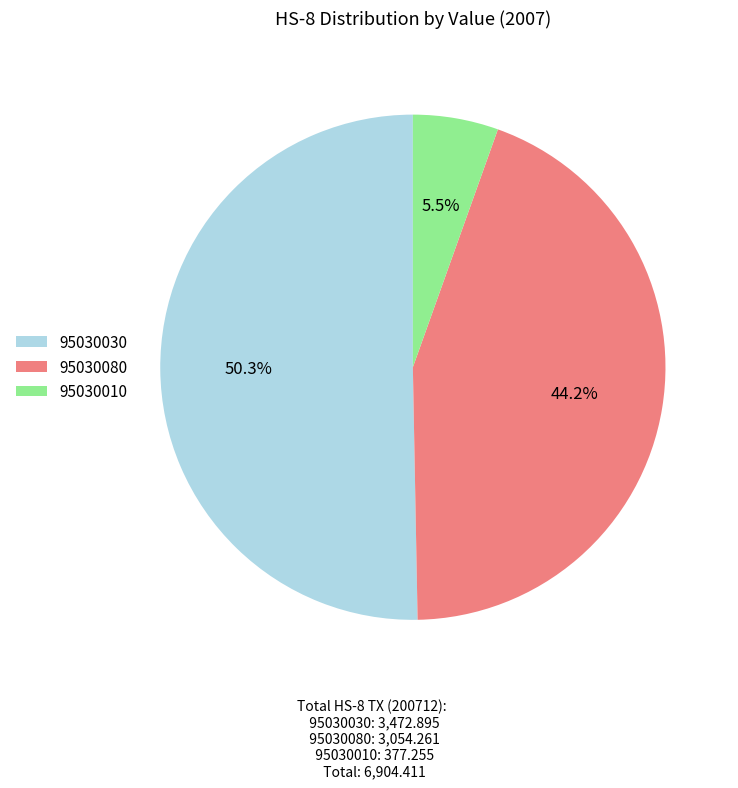

The 95030030 slice represents 57% of the pie. True or false?

False